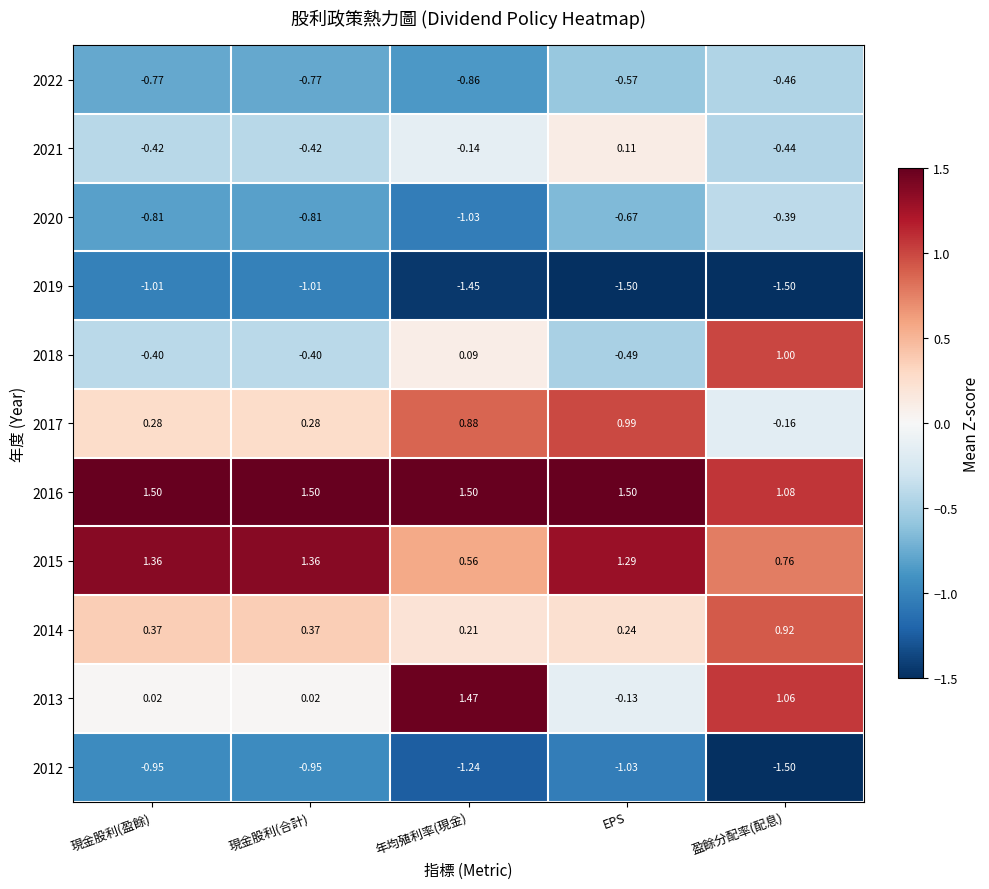

How many negative values does the 2017 series have?

1